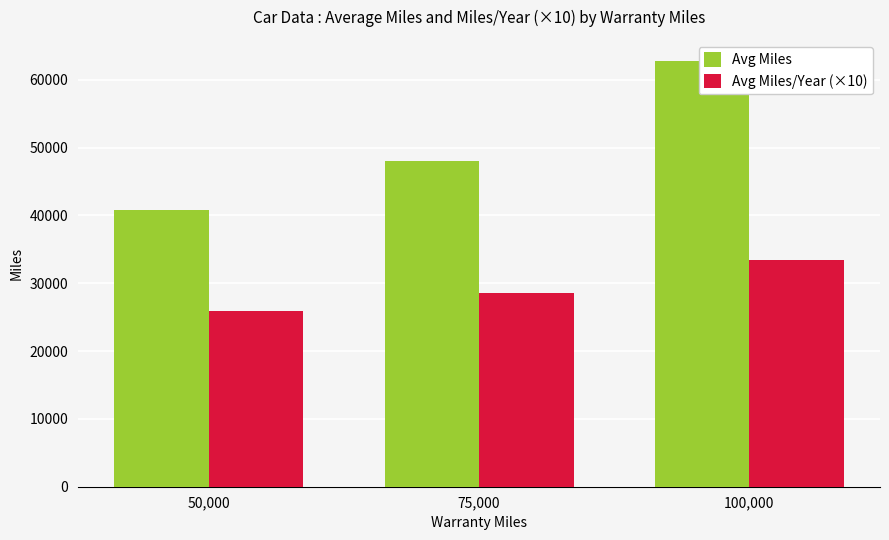

At 100,000, list the series in order from largest to smallest.

Avg Miles, Avg Miles/Year (×10)